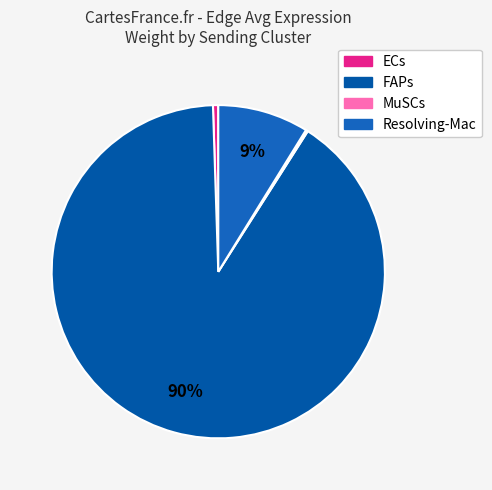

Does ECs account for over 50% of the chart?

No